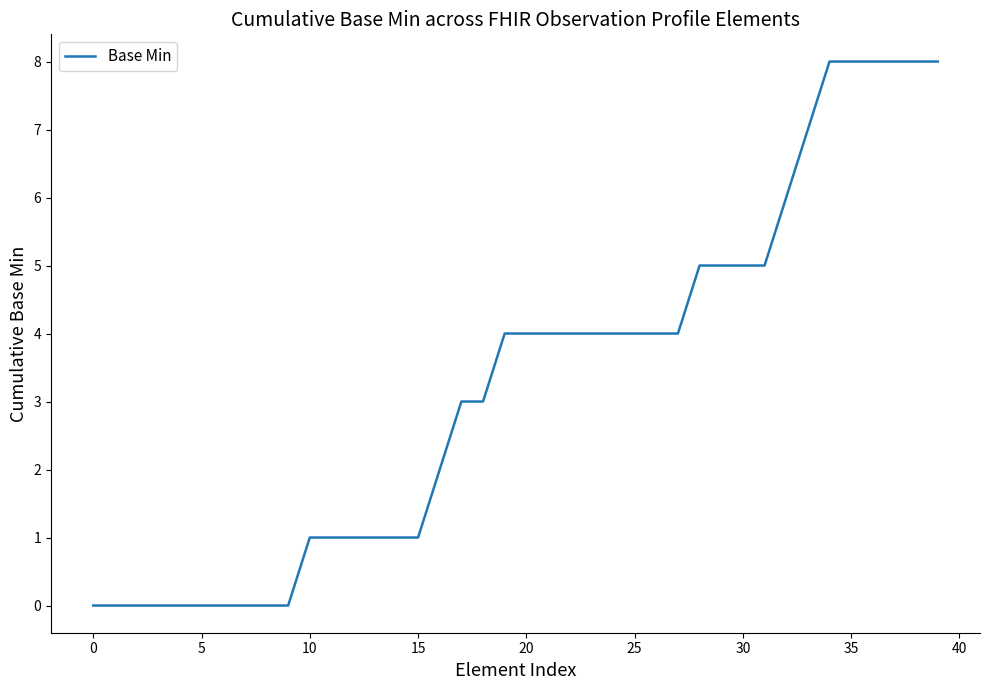

What is the greatest value displayed?

8